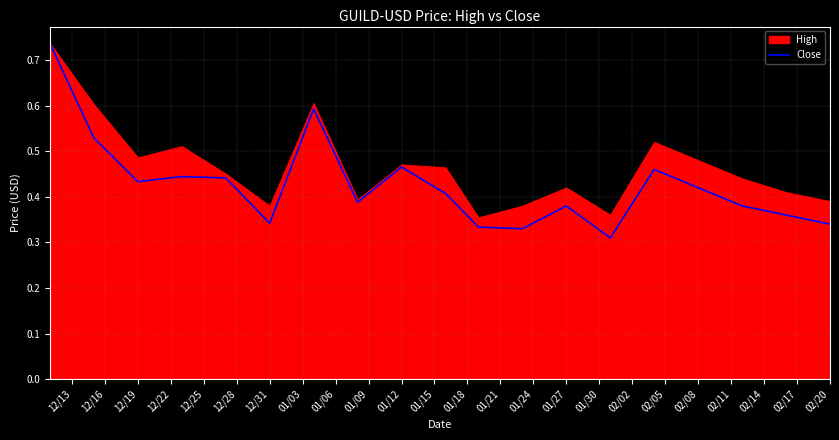

At which category does the chart reach its peak across all series?

12/13